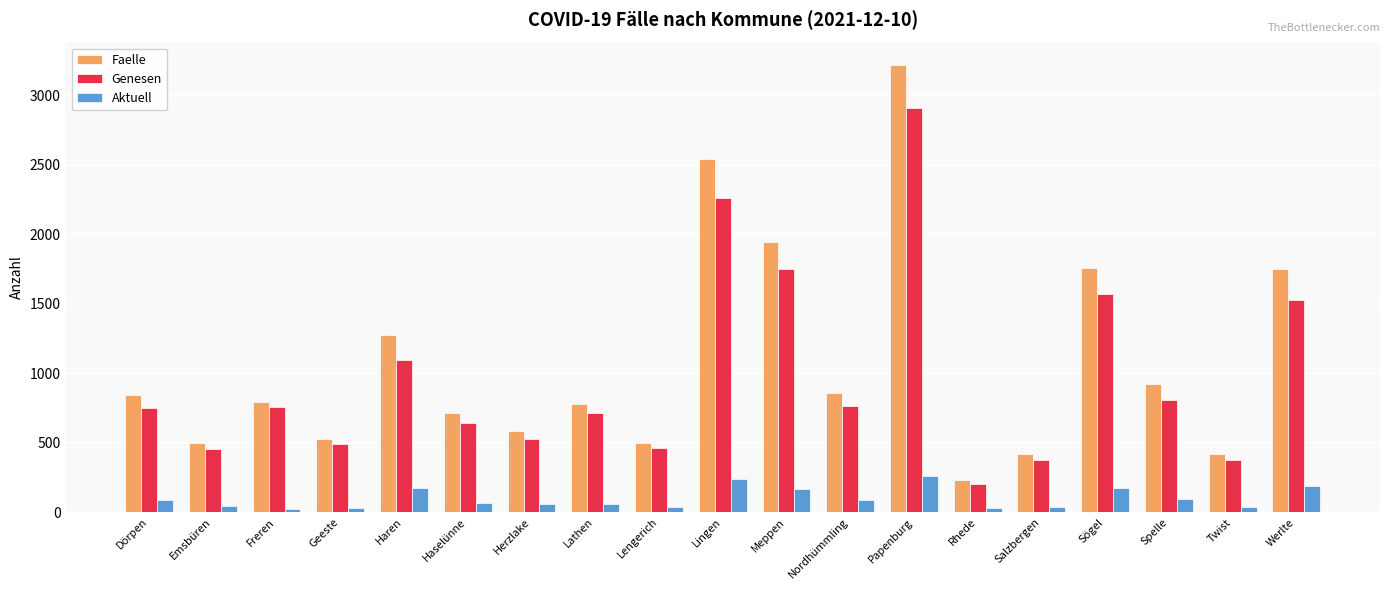

What is the spread (max minus min) of values at Meppen?

1778